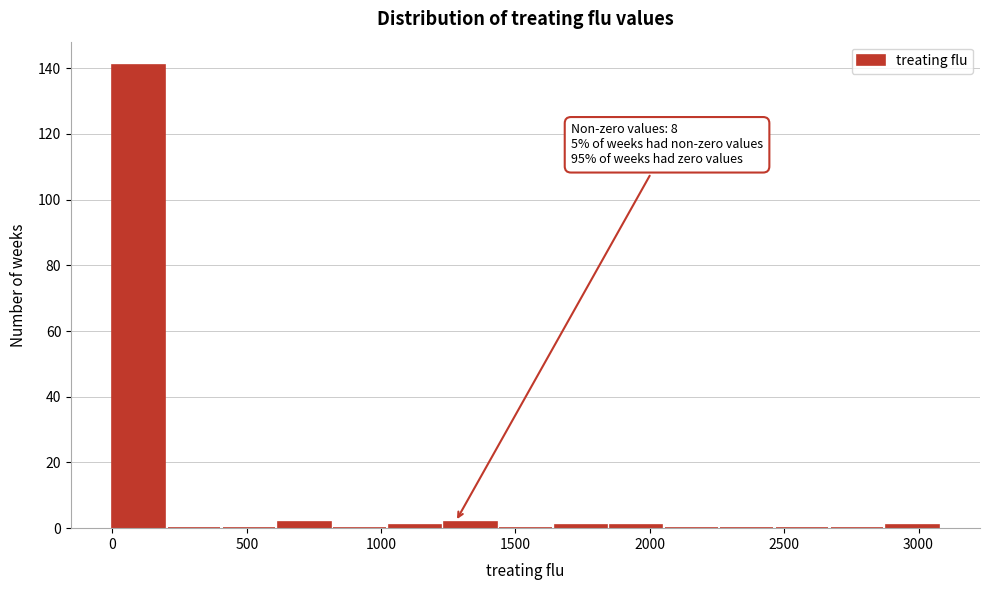

Over which range of the x-axis is the bar tallest?

0 to 200